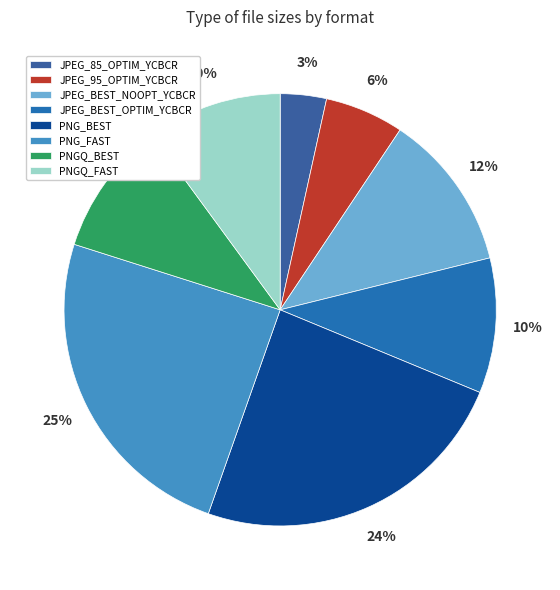

Count the number of slices in the pie.

8